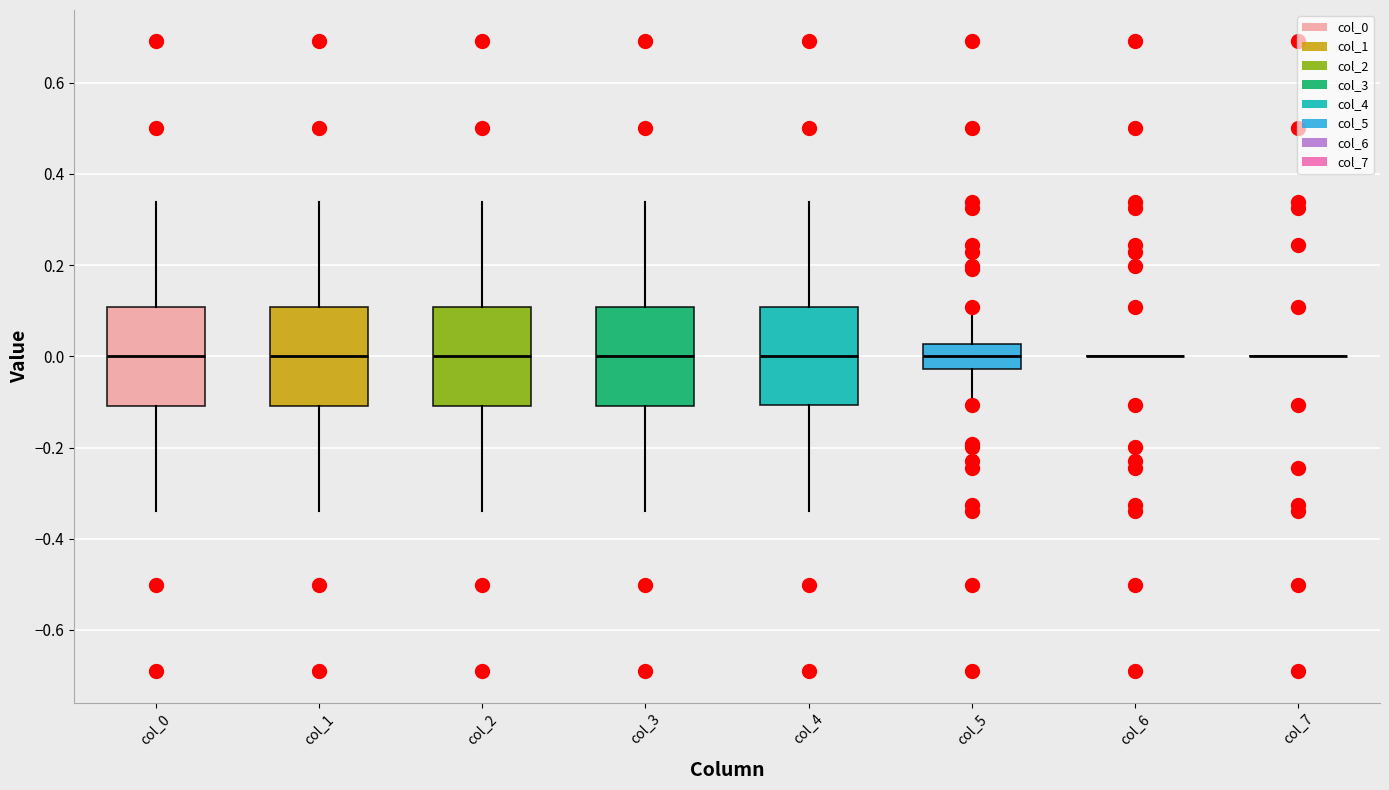

Reading left to right, transcribe this box plot: for each box, give where its median line is, the range the box spans, and where its two whiskers end, as read against the y-axis. The values are not printed on the chart, so give them approximately, as read against the axis.

col_0: median 0.00, box -0.10 to 0.10, whiskers -0.34 to 0.34
col_1: median 0.00, box -0.10 to 0.10, whiskers -0.34 to 0.34
col_2: median 0.00, box -0.10 to 0.10, whiskers -0.34 to 0.34
col_3: median 0.00, box -0.10 to 0.10, whiskers -0.34 to 0.34
col_4: median 0.00, box -0.10 to 0.10, whiskers -0.34 to 0.34
col_5: median 0.00, box -0.02 to 0.02, whiskers -0.10 to 0.10
col_6: box collapsed to a line at 0.00, whiskers 0.00 to 0.00
col_7: box collapsed to a line at 0.00, whiskers 0.00 to 0.00